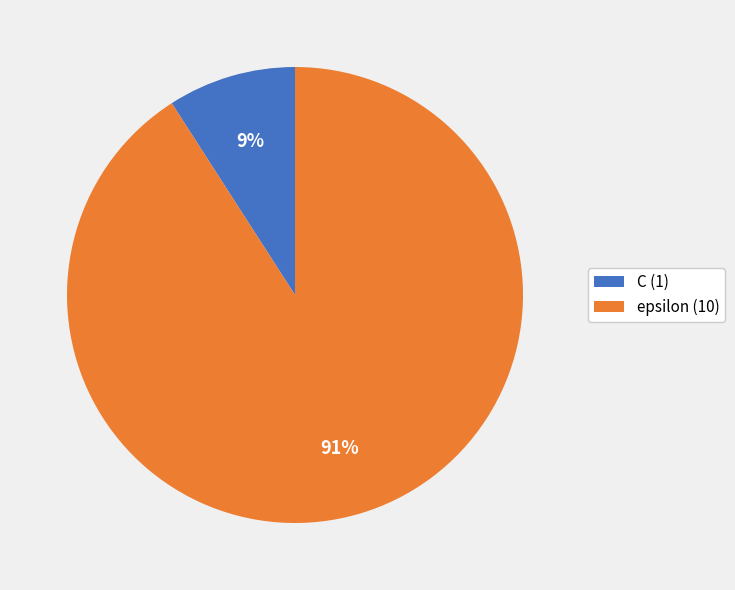

To the nearest percent, what portion does epsilon represent?

91%